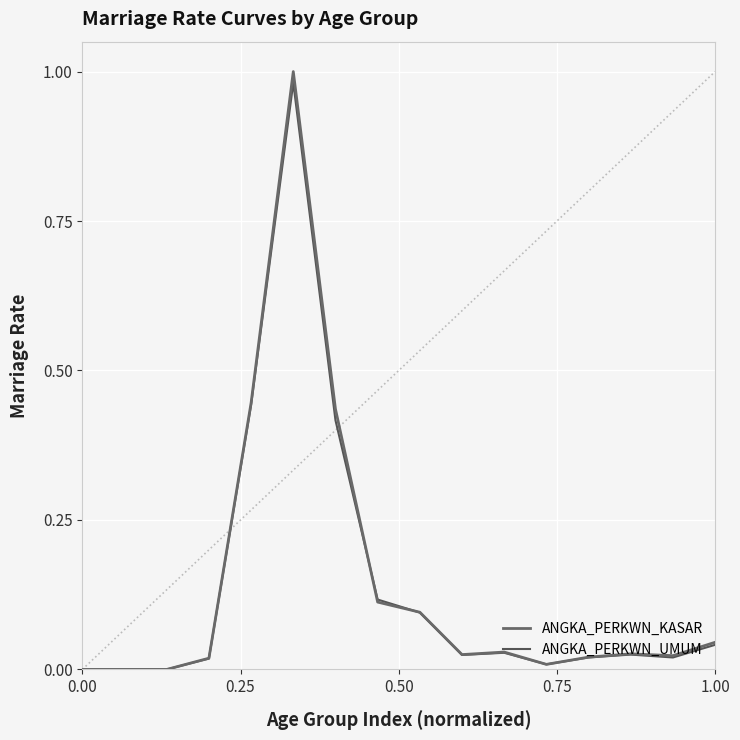

What is the label of the 5th point from the left?

1.00